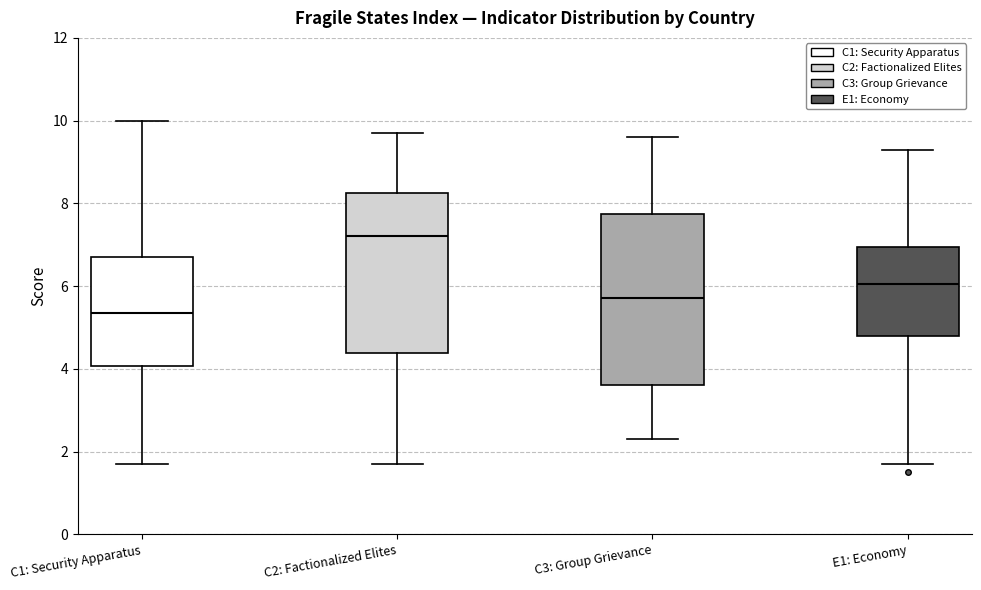

Reading left to right, transcribe this box plot: for each box, give where its median line is, the range the box spans, and where its two whiskers end, as read against the y-axis. The values are not printed on the chart, so give them approximately, as read against the axis.

C1: Security Apparatus: median 5.4, box 4.0 to 6.8, whiskers 1.8 to 10.0
C2: Factionalized Elites: median 7.2, box 4.4 to 8.2, whiskers 1.8 to 9.8
C3: Group Grievance: median 5.8, box 3.6 to 7.8, whiskers 2.4 to 9.6
E1: Economy: median 6.0, box 4.8 to 7.0, whiskers 1.8 to 9.4